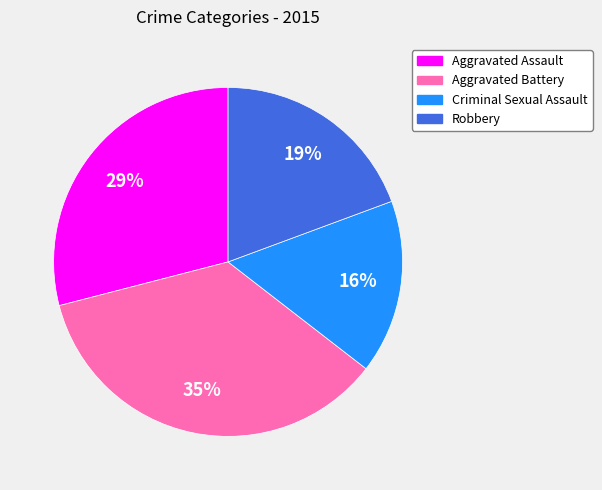

Approximately how many times larger is the value at Robbery compared to Criminal Sexual Assault?

1.2